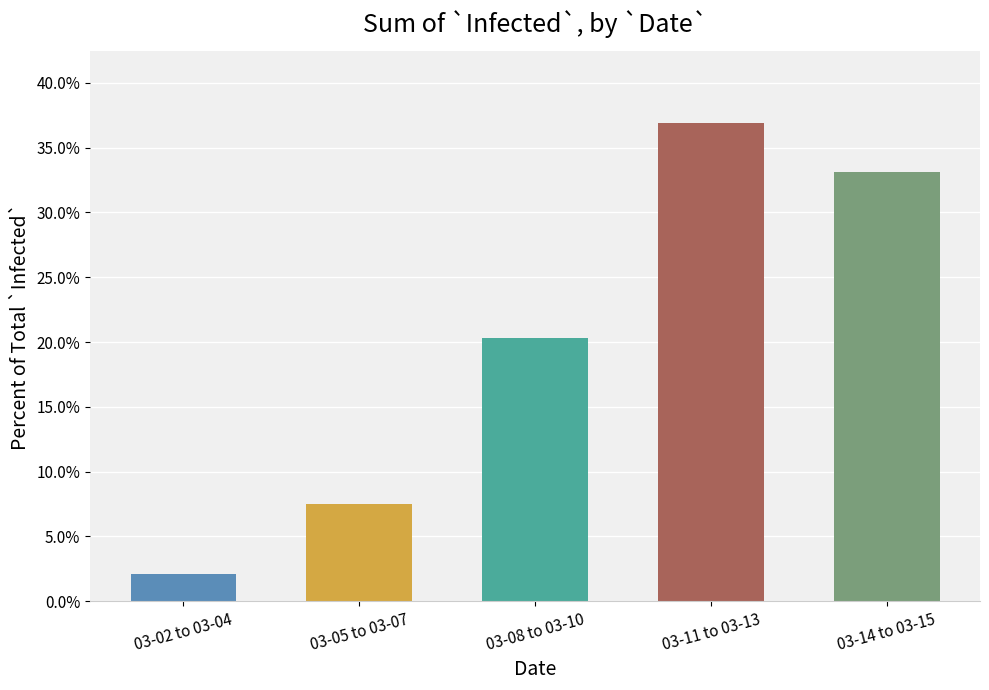

What is the sum of the values at 03-08 to 03-10 and 03-05 to 03-07?

0.3